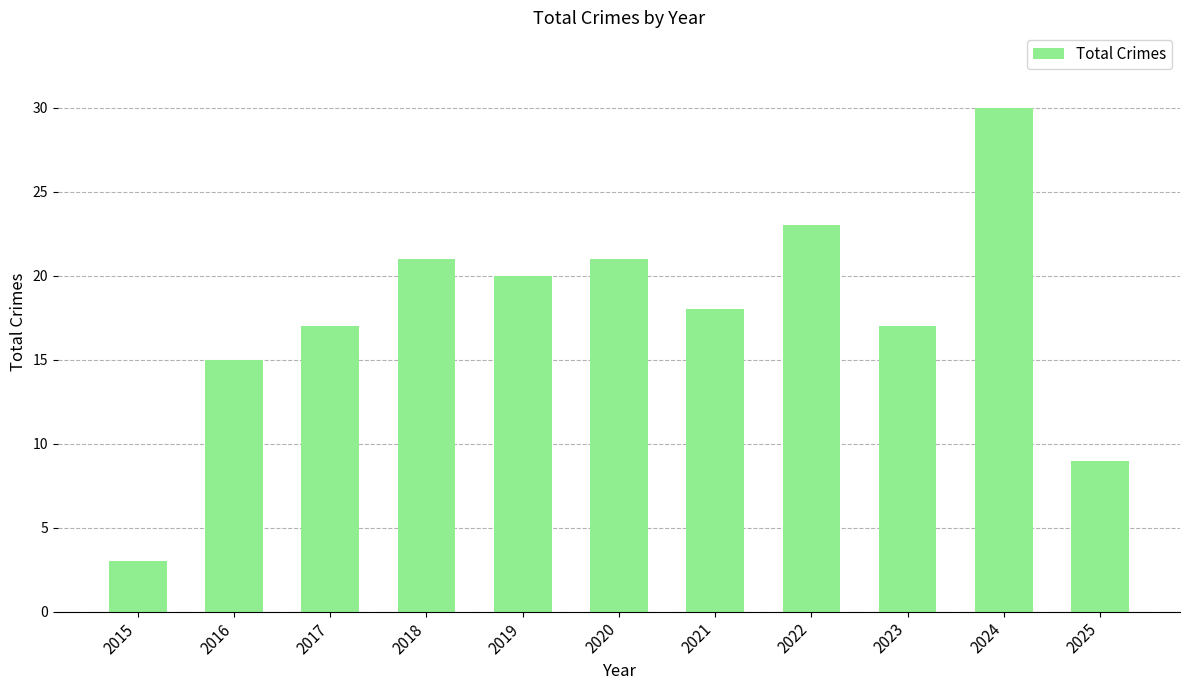

Is it true that the value at 2016 is 8?

False